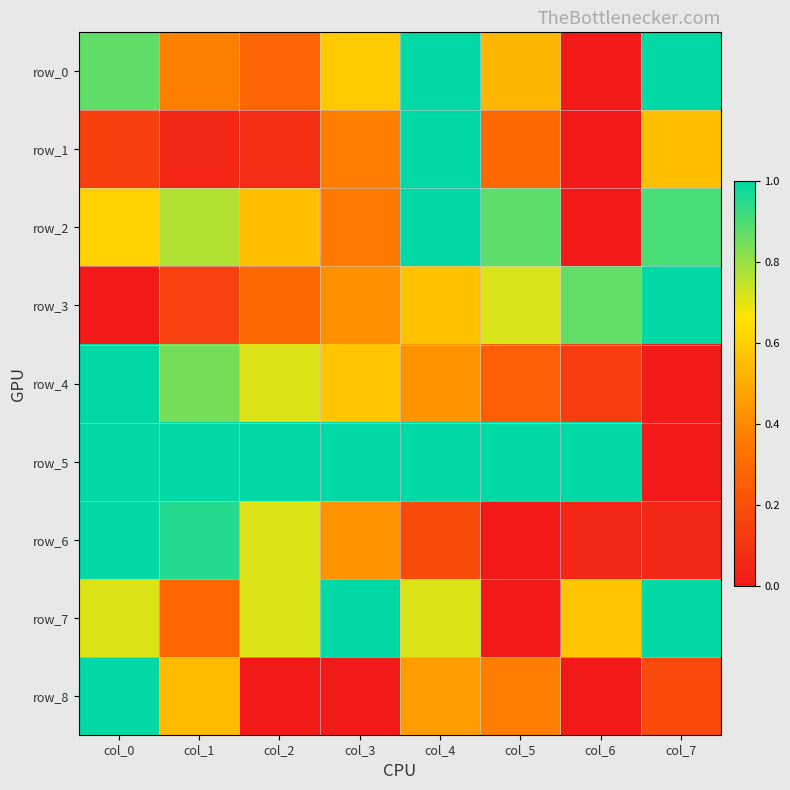

What value does the row_3 series have at col_7?

1.0